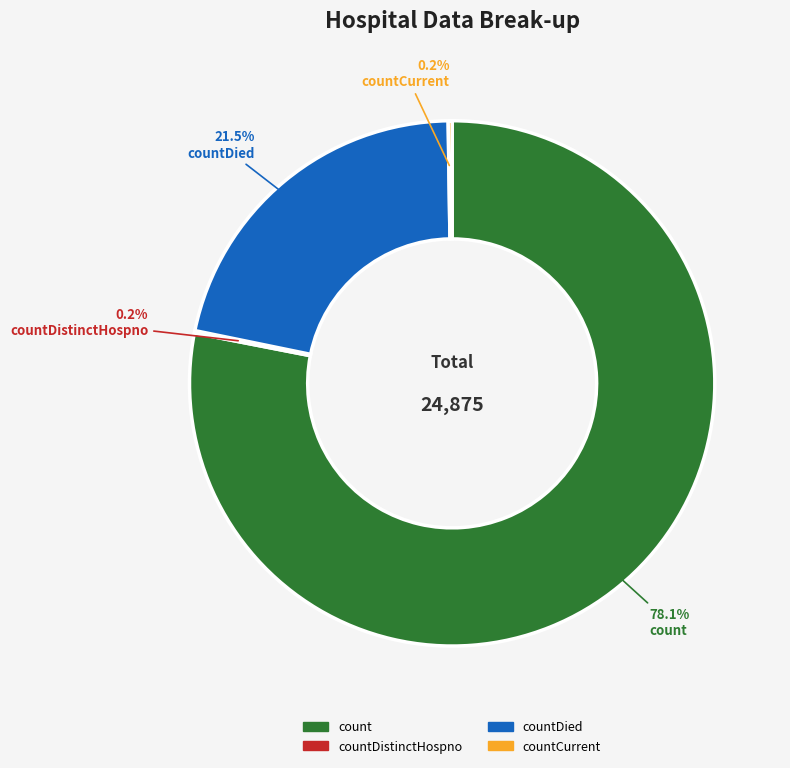

Do count and countDied together represent more than half of the pie?

Yes